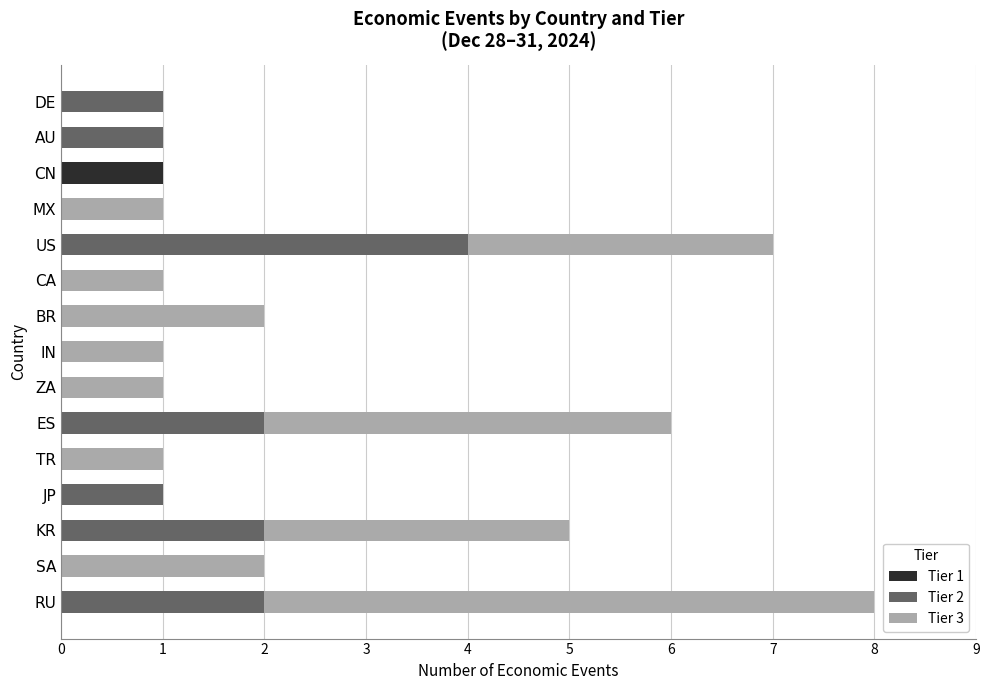

The value of Tier 1 at MX is 0. True or false?

True